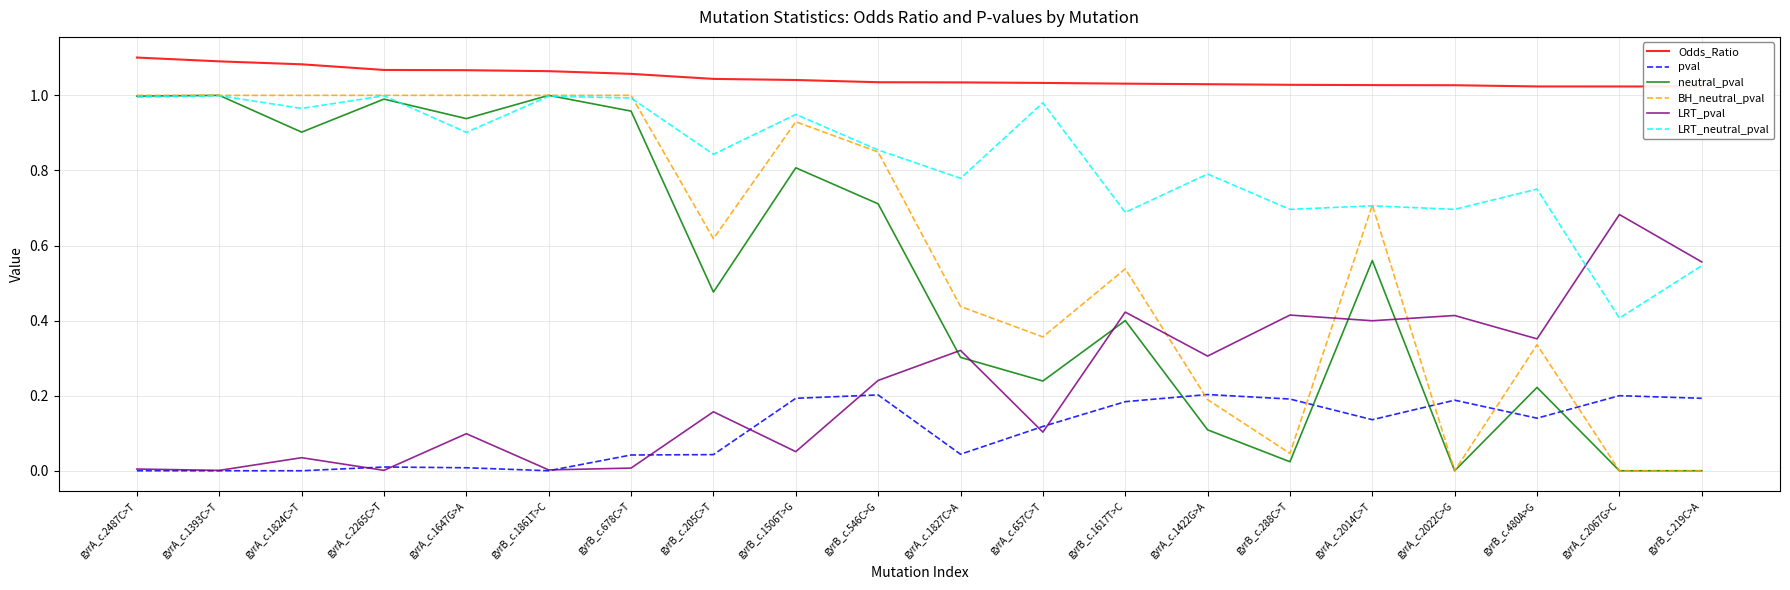

How many lines are shown in the chart?

6